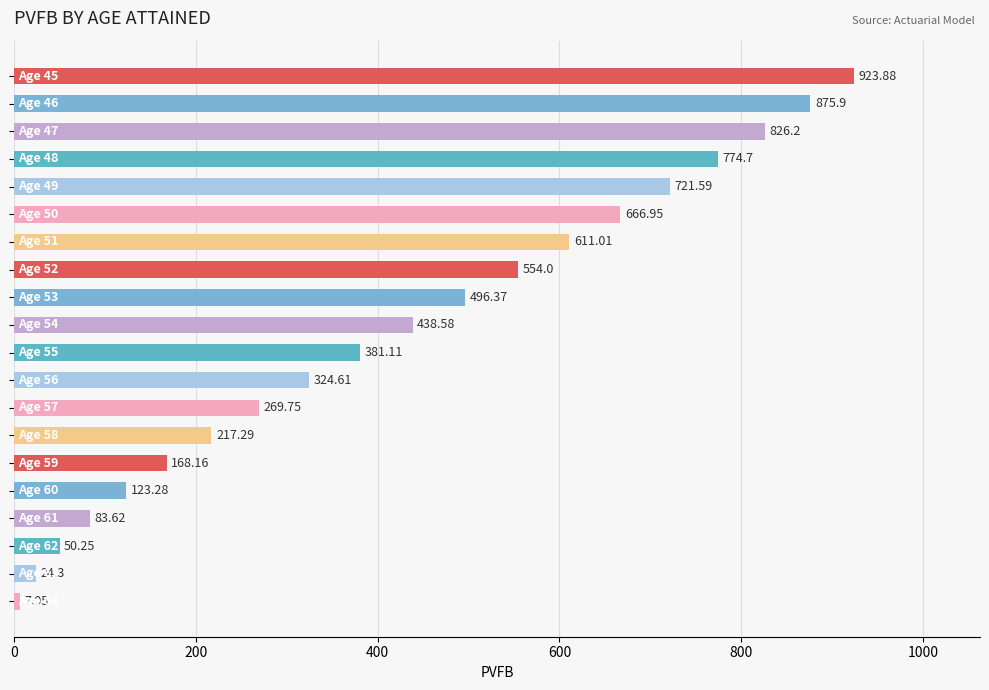

What is the difference between the maximum and minimum values?

916.8